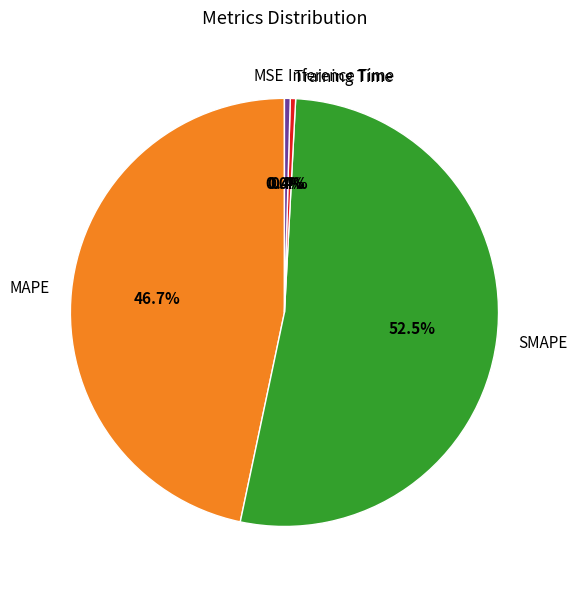

Is it true that MAPE is 47% of the pie?

True